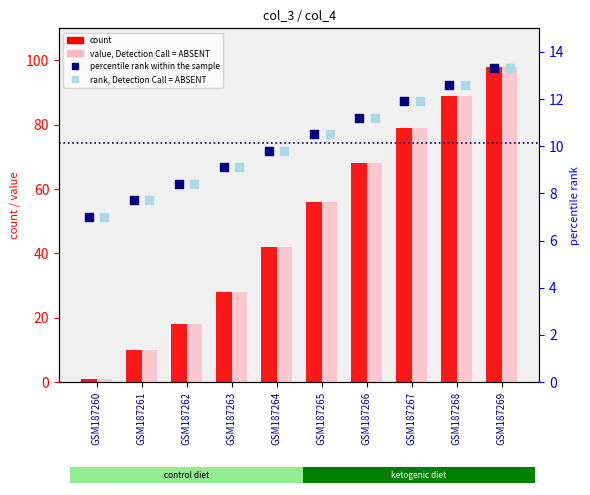

At which category is the sum across all series the highest?

GSM187269